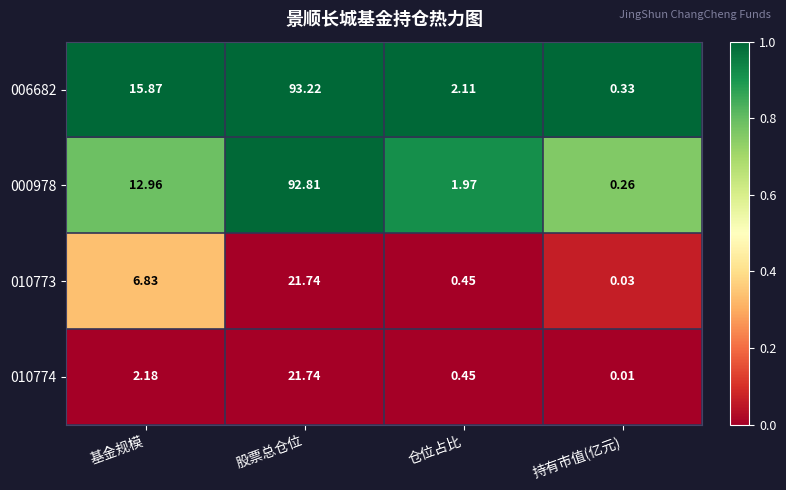

Which series has the largest total across all categories?

006682